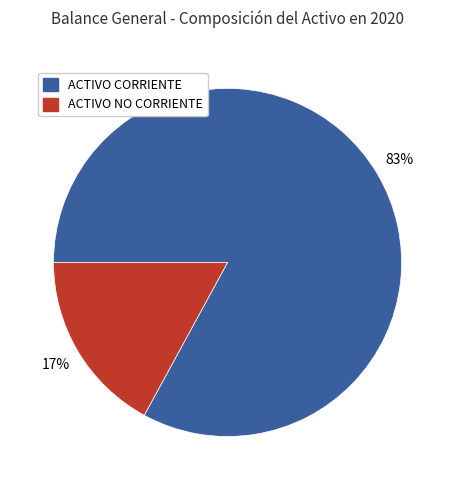

How many segments does this pie chart have?

2